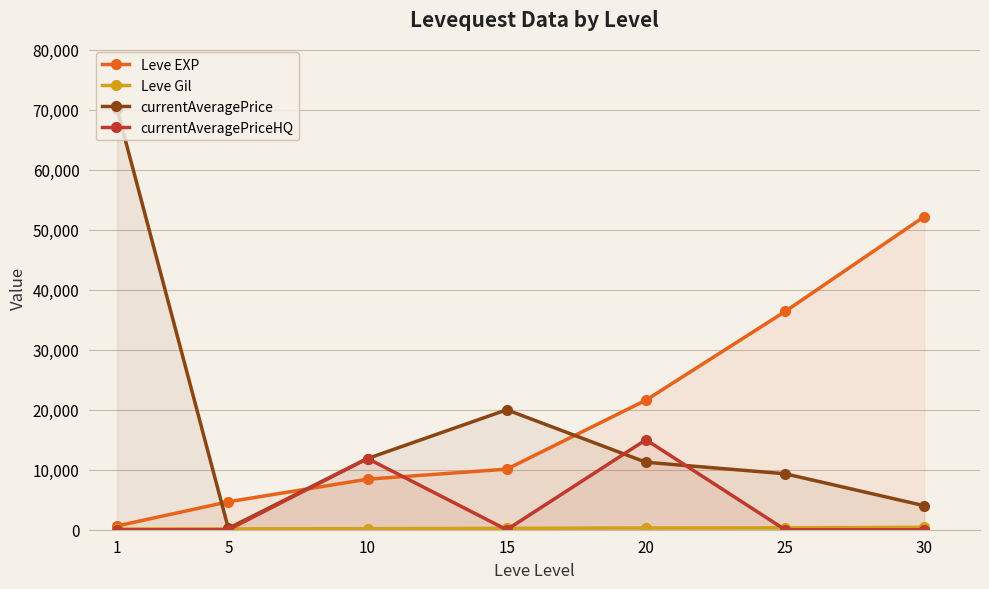

How many interior local peaks does the currentAveragePriceHQ series have?

2